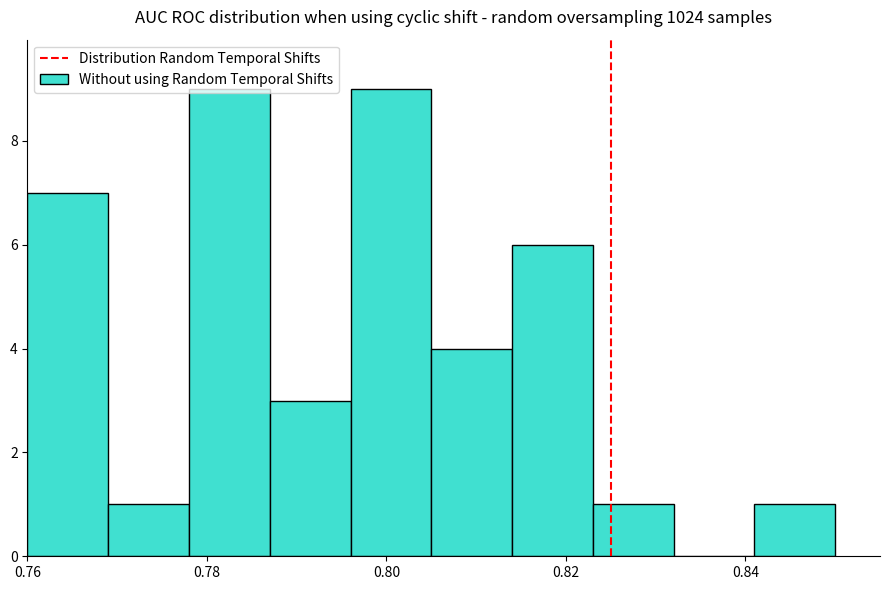

Reading left to right, list every bar in this chart as the range it spans on the x-axis followed by its height. Neither the bar edges nor the heights are printed on the chart, so give them approximately, as read against the axes.

0.760 to 0.769: 7
0.769 to 0.778: 1
0.778 to 0.787: 9
0.787 to 0.796: 3
0.796 to 0.805: 9
0.805 to 0.814: 4
0.814 to 0.823: 6
0.823 to 0.832: 1
0.832 to 0.841: 0
0.841 to 0.850: 1